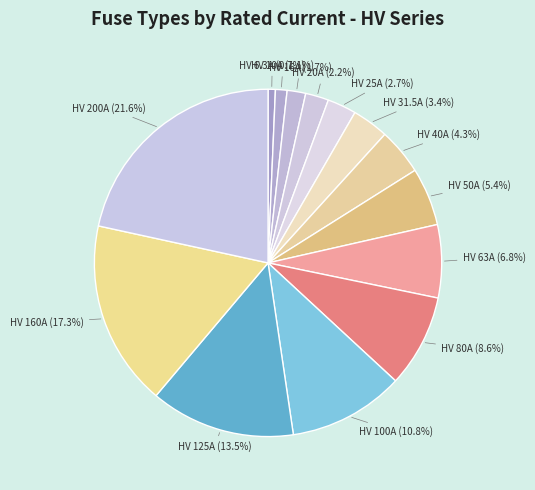

Does HV 160A represent more than half of the total?

No